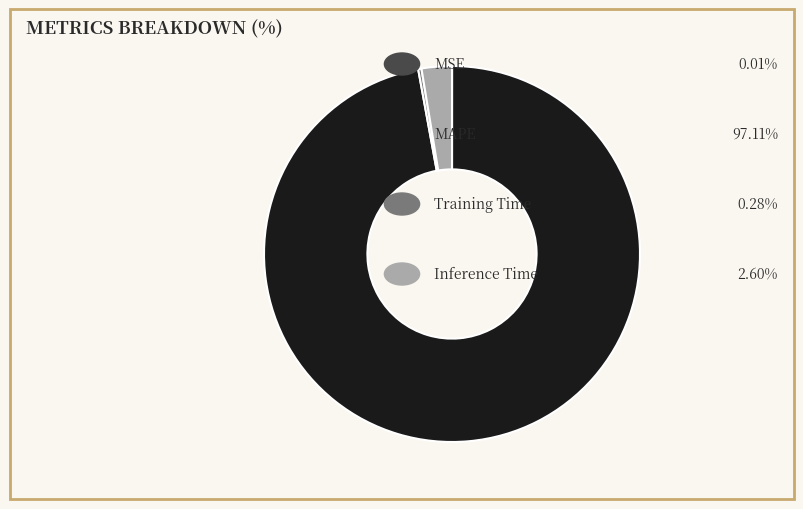

Is there any slice that represents more than half of the pie?

Yes